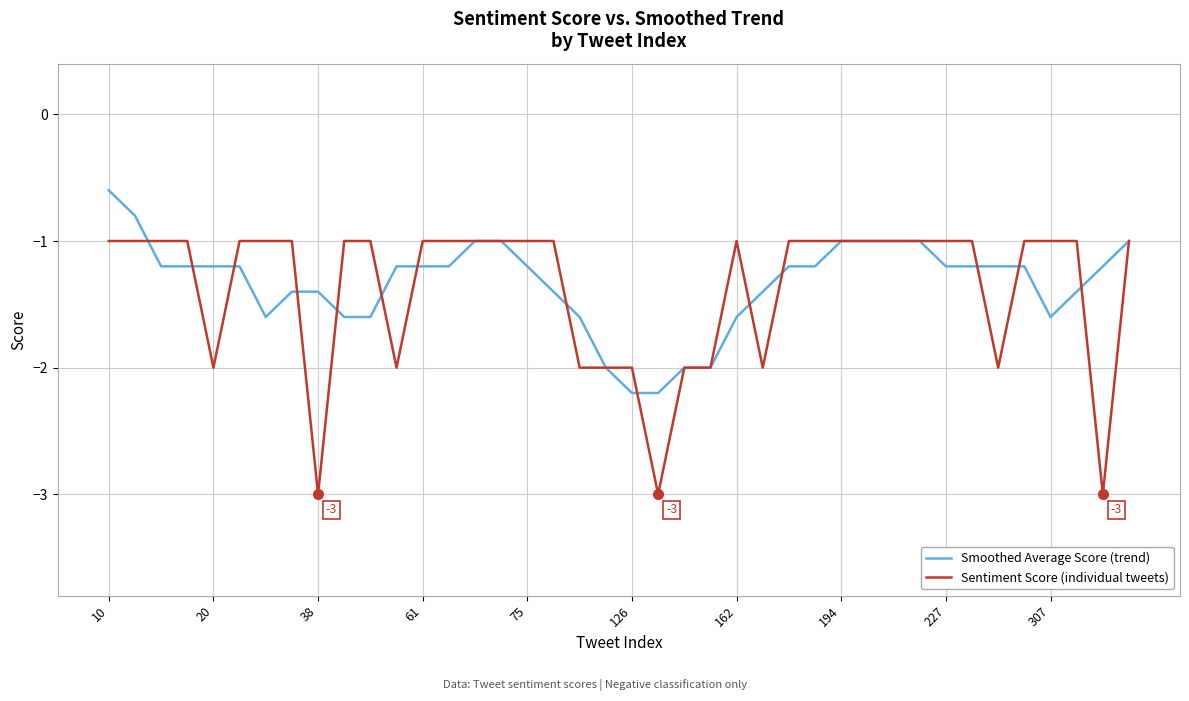

Which series has the largest range (max minus min)?

Sentiment Score (individual tweets)